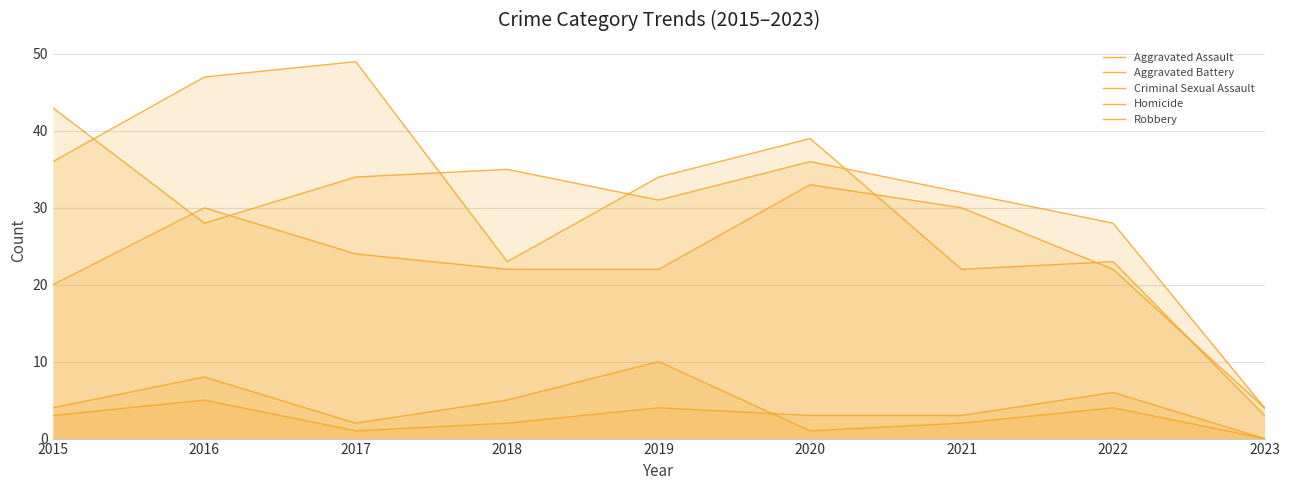

Between which two adjacent categories do Aggravated Assault and Robbery first intersect?

2020 and 2021